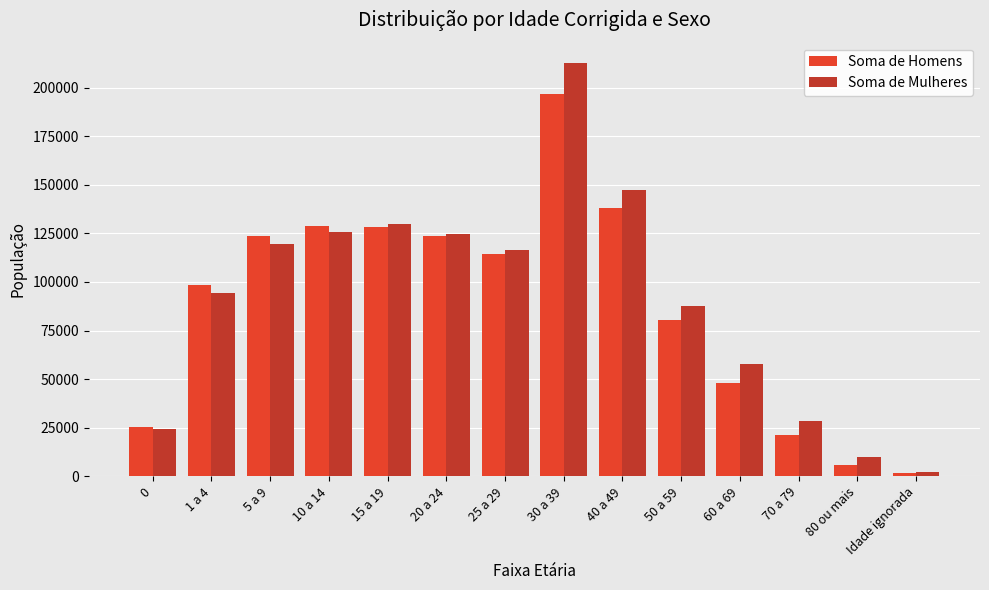

How many values in the Soma de Homens series are below 114150?

7